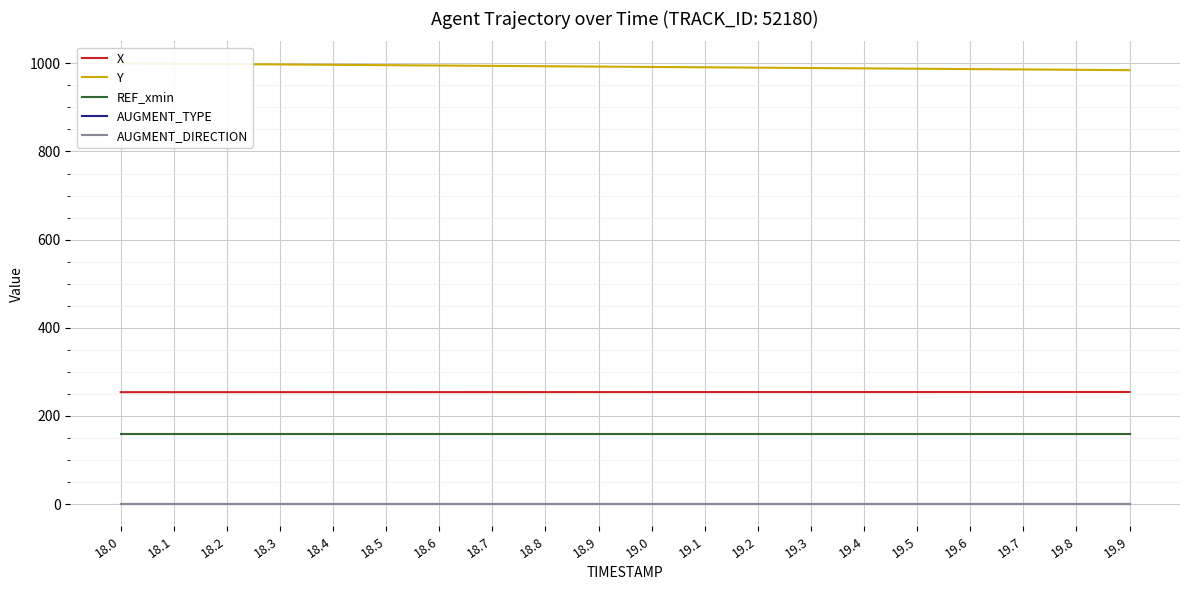

Reading left to right, extract all data points from this chart.

X: 253.9	253.9	253.9	253.9	254.0	254.0	254.0	254.0	254.0	254.1	254.1	254.1	254.1	254.1	254.2	254.2	254.2	254.3	254.3	254.3
Y: 999.9	999.1	998.3	997.5	996.7	995.8	995.0	994.2	993.4	992.6	991.8	991.0	990.2	989.4	988.6	987.8	987.0	986.1	985.3	984.5
REF_xmin: 157.9	157.9	157.9	157.9	157.9	157.9	157.9	157.9	157.9	157.9	157.9	157.9	157.9	157.9	157.9	157.9	157.9	157.9	157.9	157.9
AUGMENT_TYPE: 1.0	1.0	1.0	1.0	1.0	1.0	1.0	1.0	1.0	1.0	1.0	1.0	1.0	1.0	1.0	1.0	1.0	1.0	1.0	1.0
AUGMENT_DIRECTION: 0.0	0.0	0.0	0.0	0.0	0.0	0.0	0.0	0.0	0.0	0.0	0.0	0.0	0.0	0.0	0.0	0.0	0.0	0.0	0.0